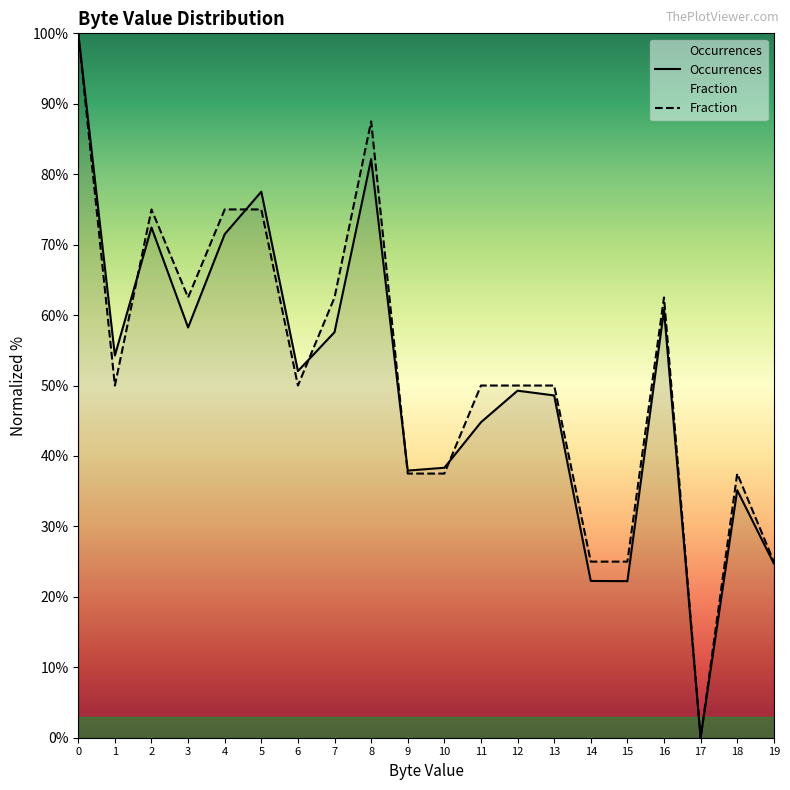

How many data points does each series have?

20